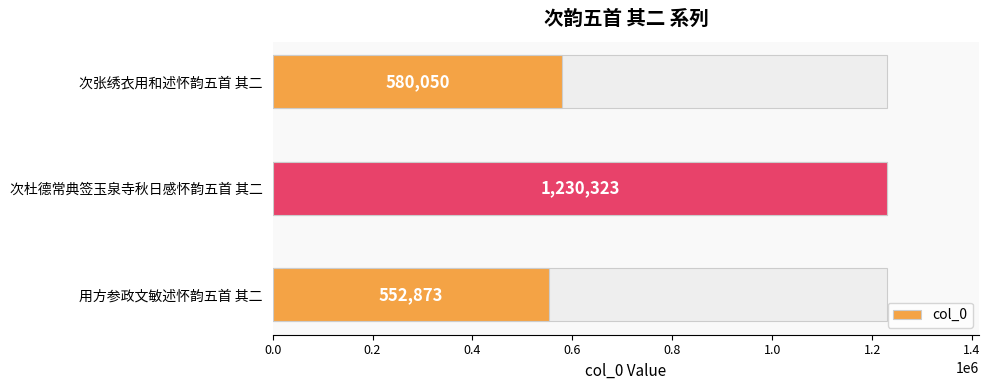

What is the difference between the maximum and minimum values?

677450